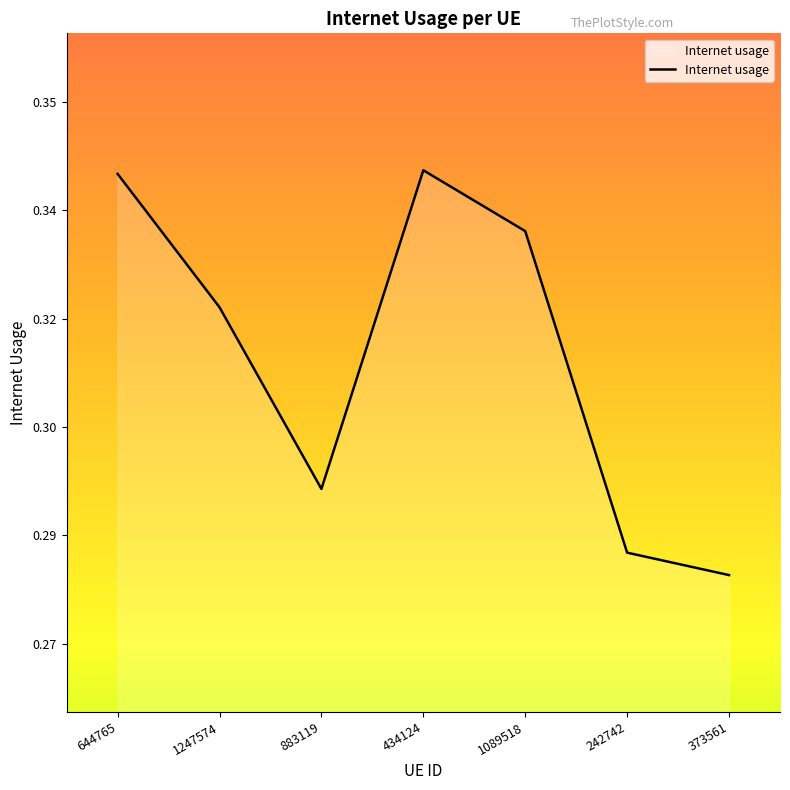

How many interior local valleys (lower than both neighbors) does the data have?

1